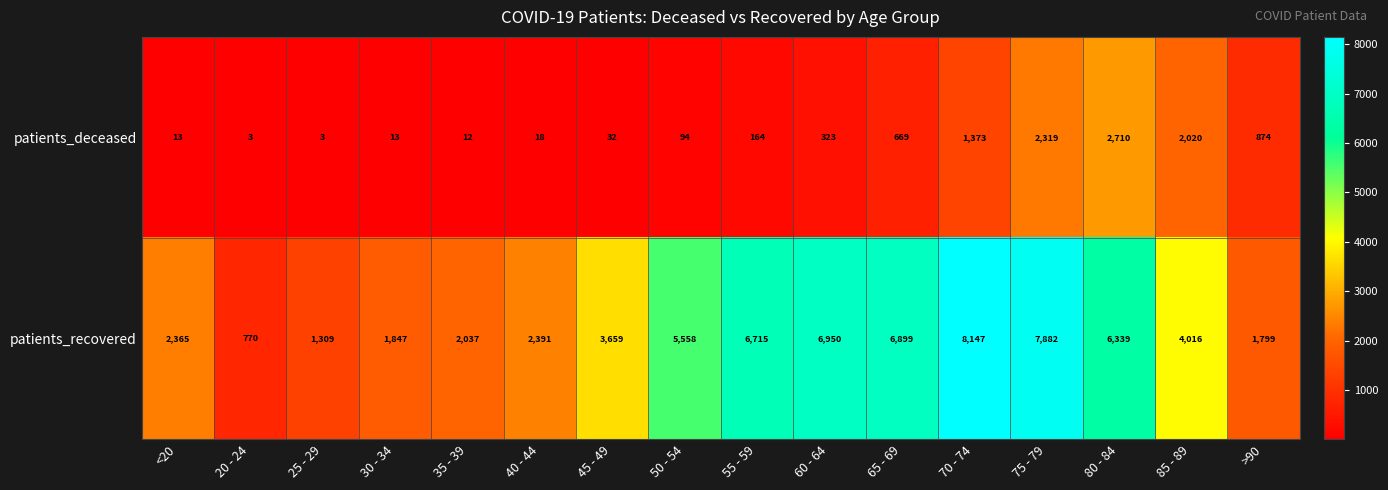

What value does the patients_deceased series have at 85 - 89?

2020